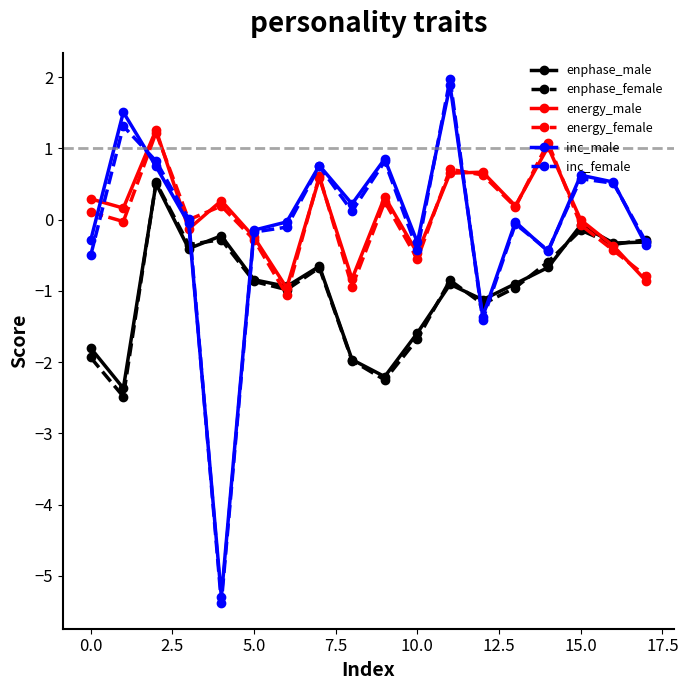

What is the value of the inc_female point at the 1st from the left?

-0.5